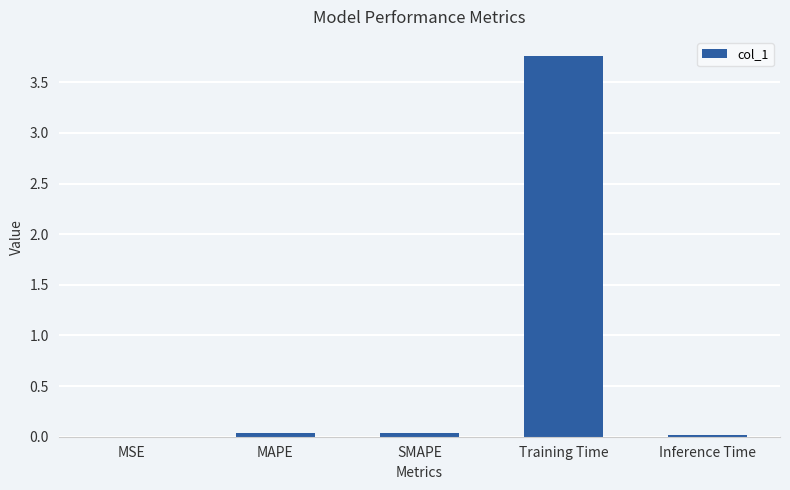

Is it true that the value at SMAPE is 0.0?

True